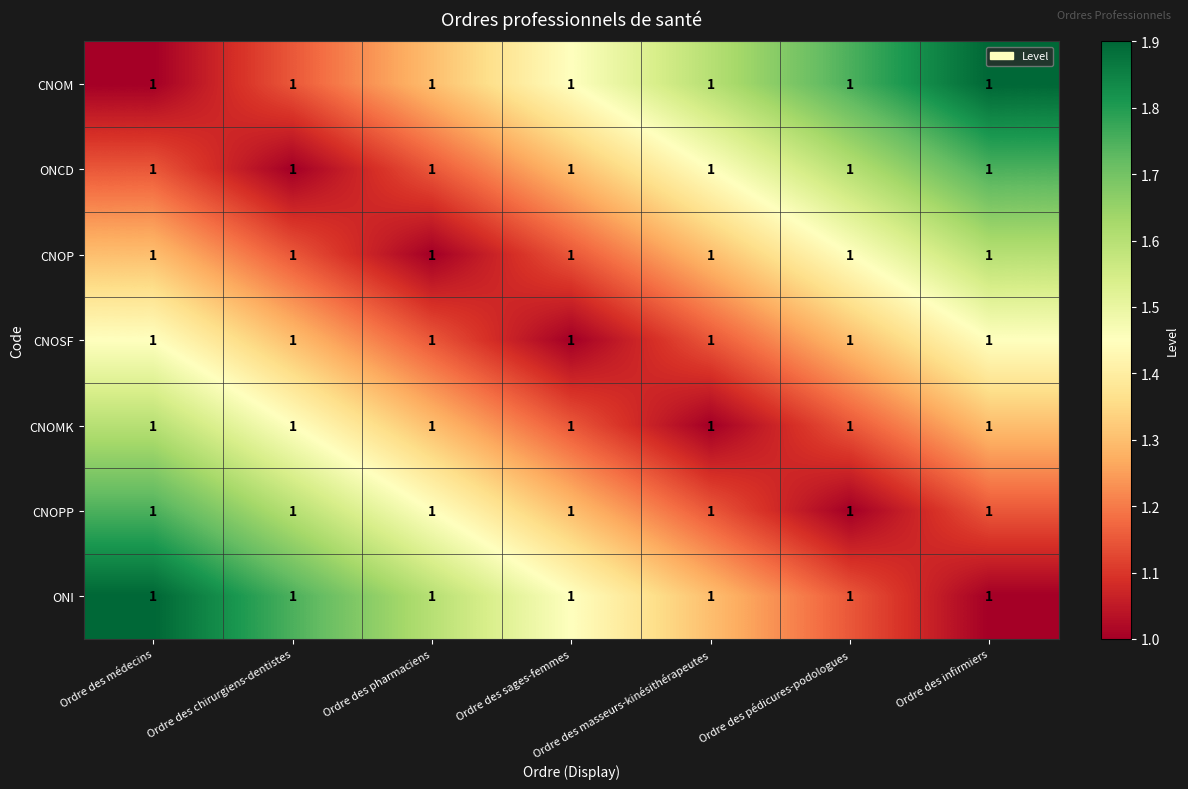

How many CNOMK values are between 1 and 2?

7